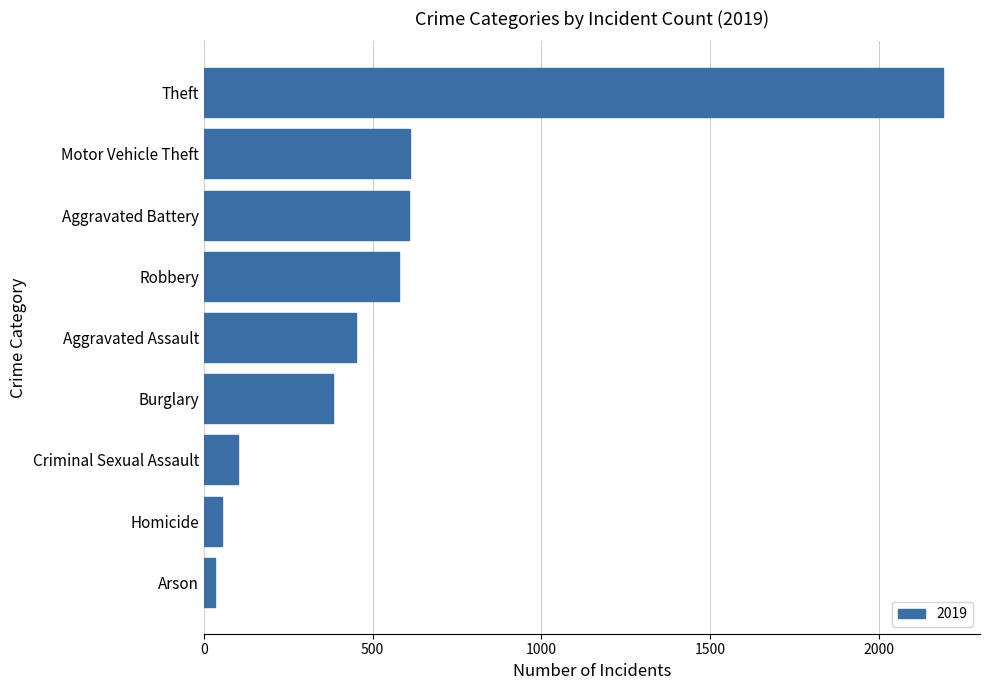

What is the change in value from Motor Vehicle Theft to Robbery?

-34